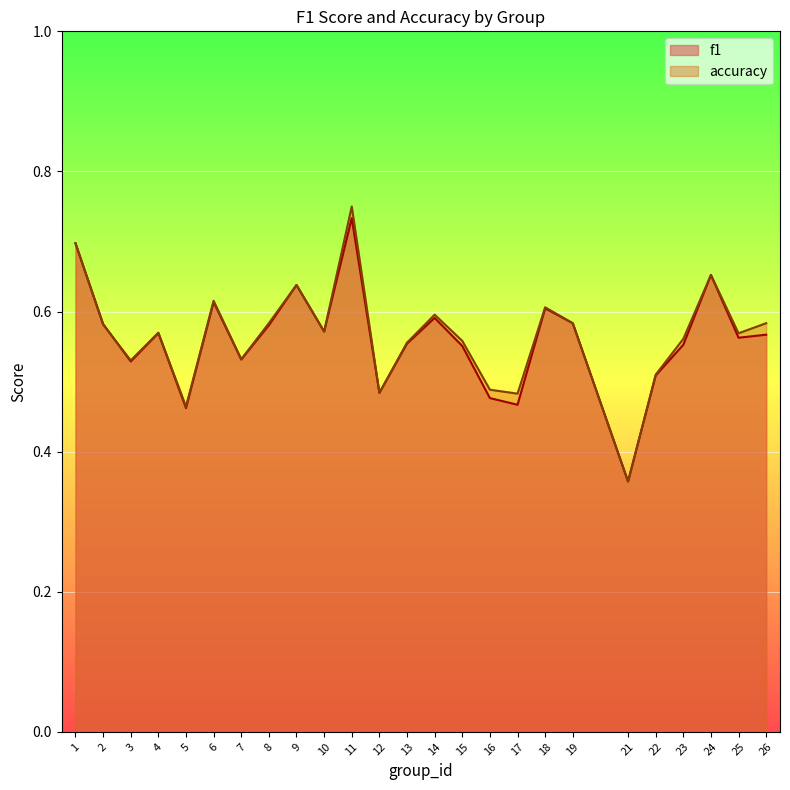

What is the average value of the f1 series?

0.6